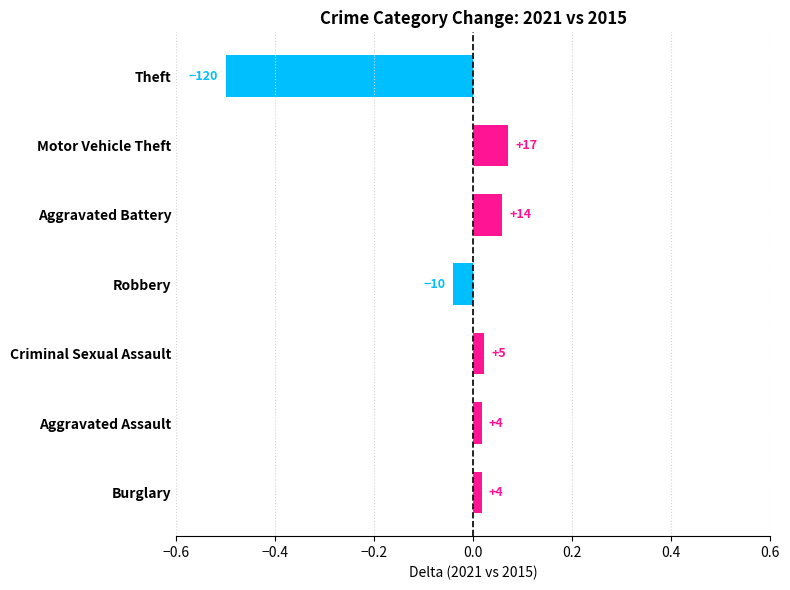

How many bars are there in total?

7